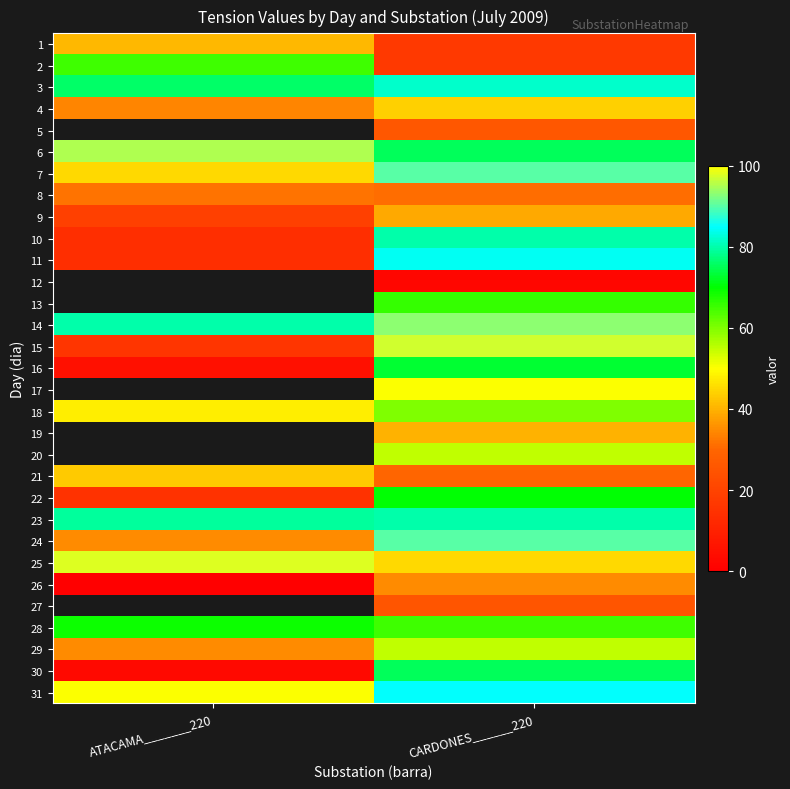

Count the number of data series in this chart.

31